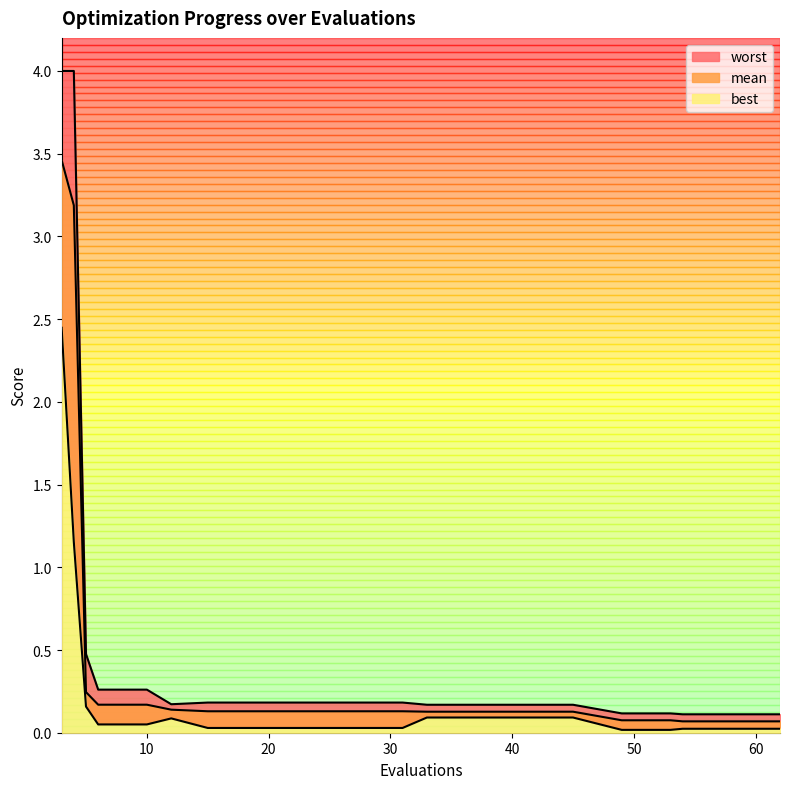

Reading left to right, list all the values displayed in this chart.

mean: 3.5	3.2	0.2	0.2	0.2	0.1	0.1	0.1	0.1	0.1	0.1	0.1	0.1	0.1	0.1	0.1	0.1	0.1	0.1	0.1
best: 2.4	1.2	0.2	0.1	0.1	0.1	0.0	0.0	0.0	0.0	0.0	0.1	0.1	0.1	0.1	0.0	0.0	0.0	0.0	0.0
worst: 4.0	4.0	0.5	0.3	0.3	0.2	0.2	0.2	0.2	0.2	0.2	0.2	0.2	0.2	0.2	0.1	0.1	0.1	0.1	0.1